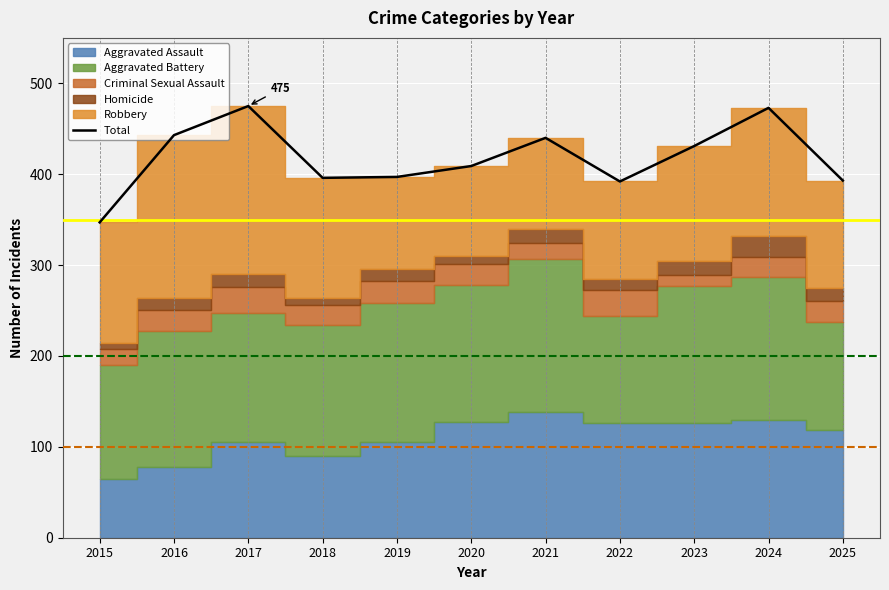

Which has a higher value, 2023 or 2019?

2023